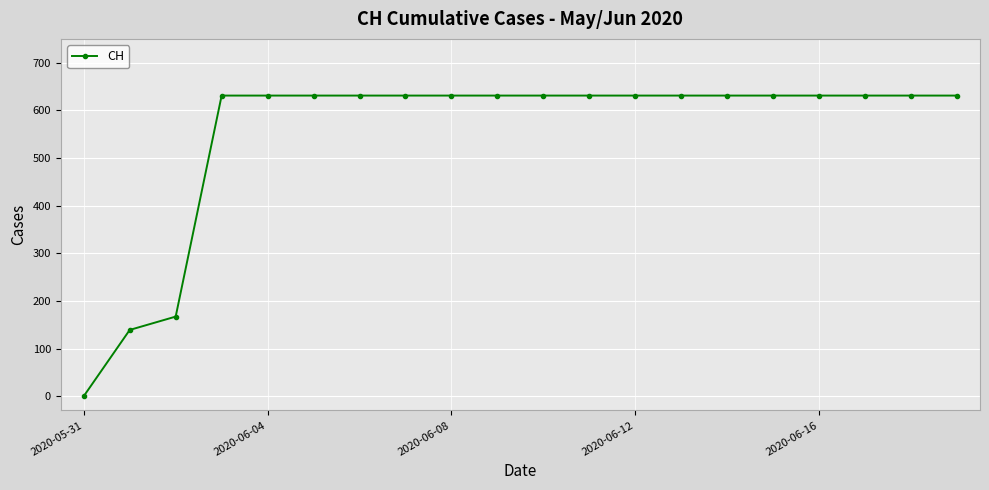

What is the average value?

552